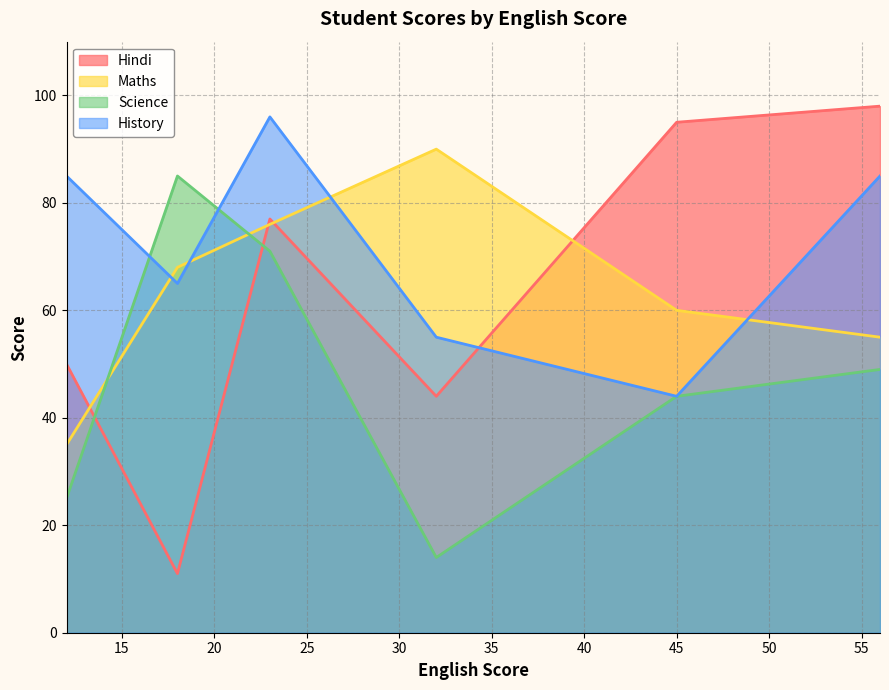

What is the highest value of the Science series?

85